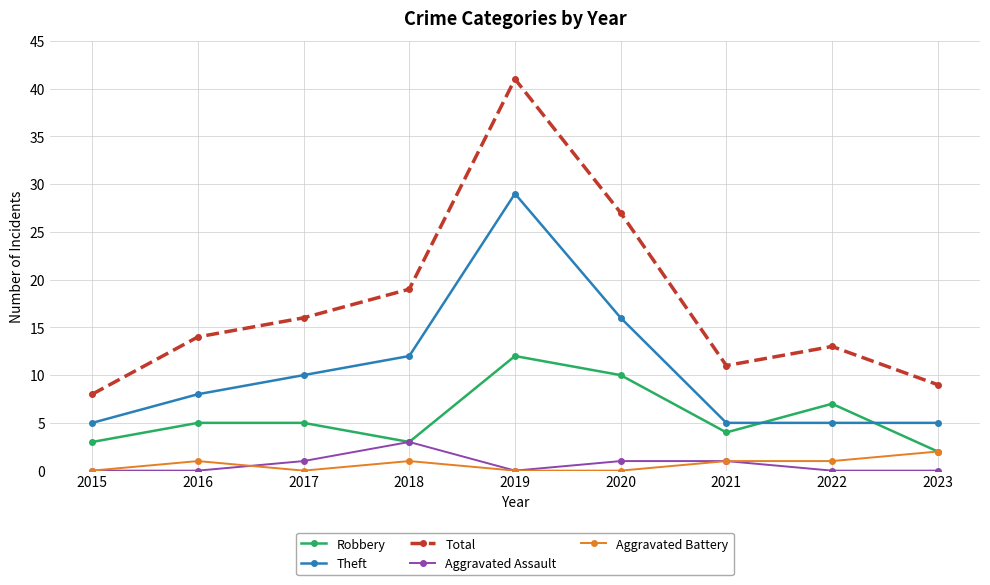

What is the sum of the Robbery values at 2023 and 2018?

5